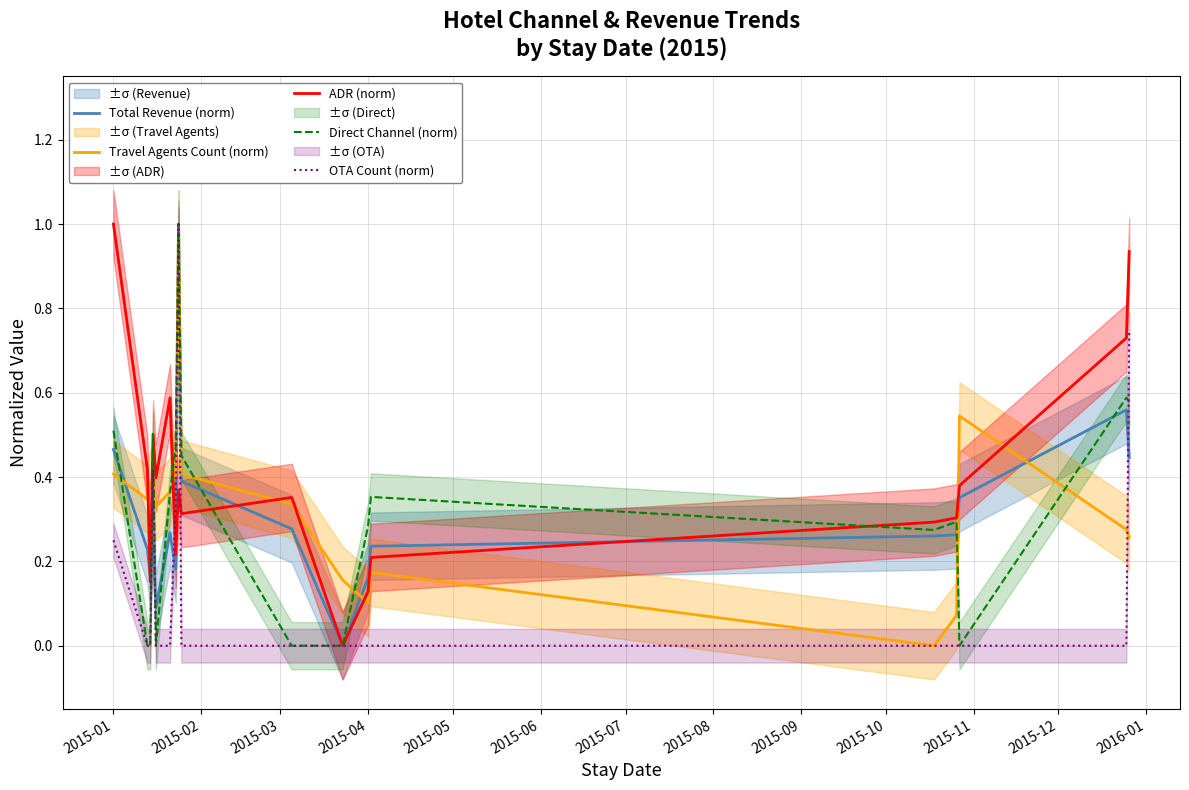

After their last crossing, which series has the higher values: Total Revenue (norm) or ADR (norm)?

ADR (norm)